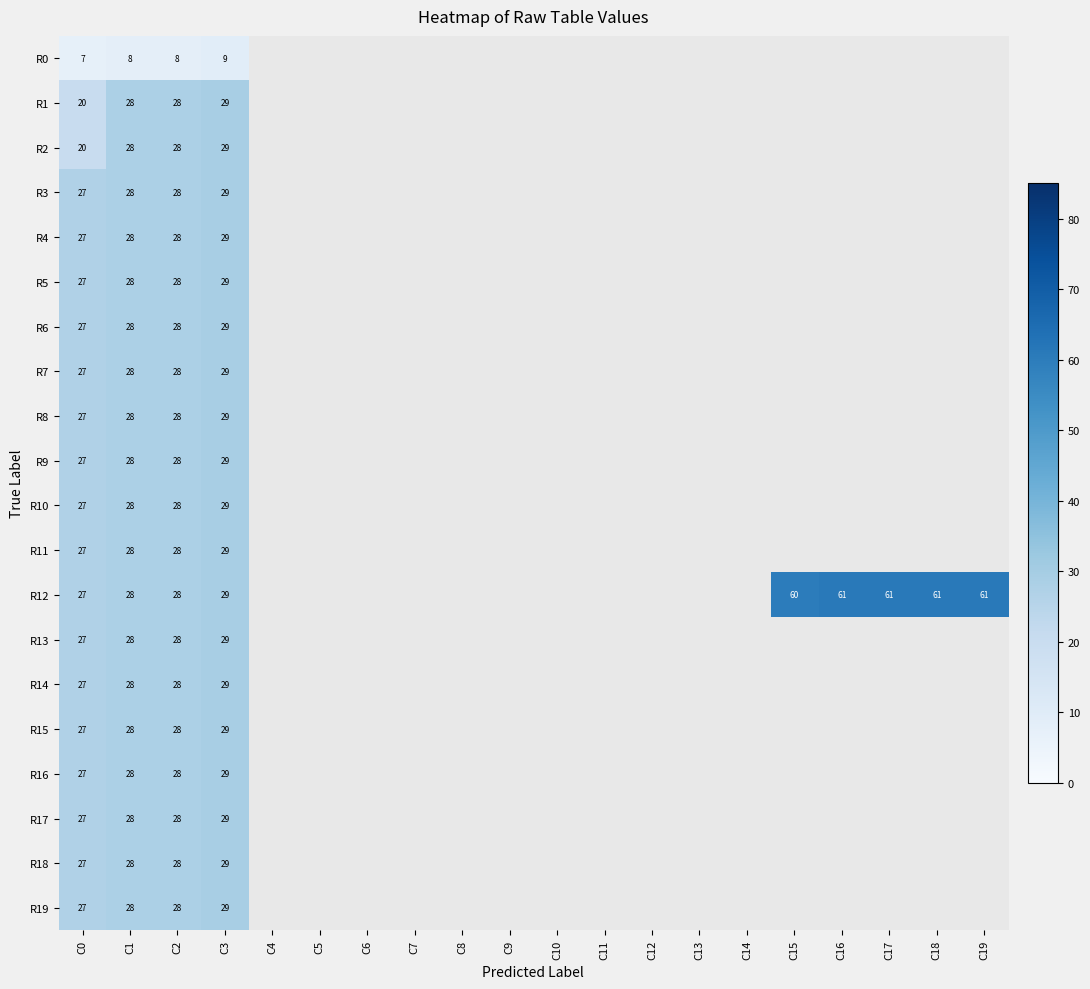

The value of R13 at C0 is 27. True or false?

True